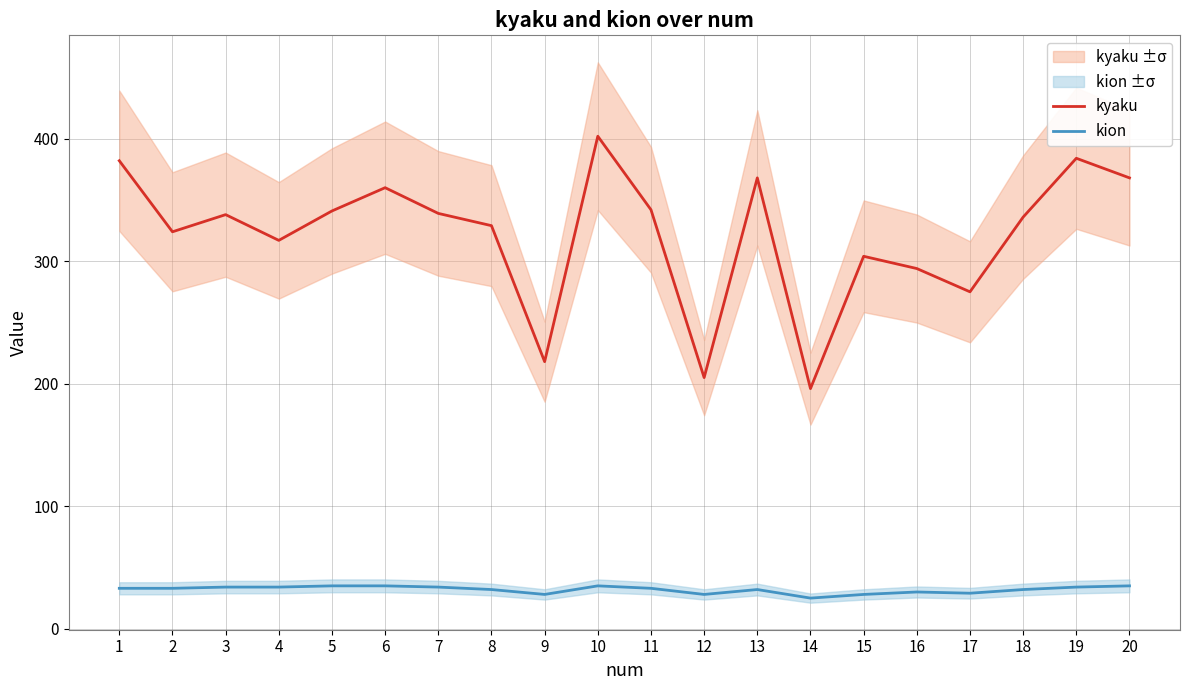

At which category does the chart reach its peak across all series?

10